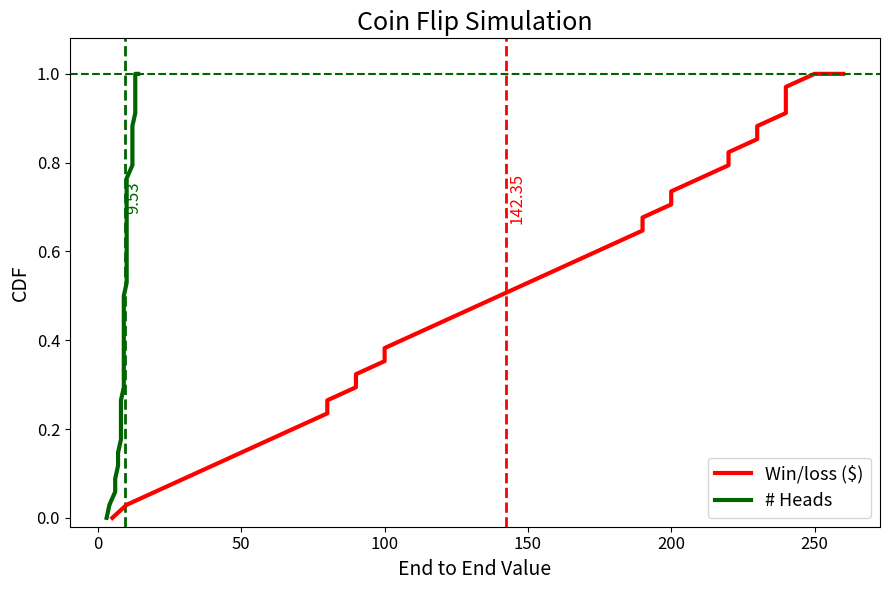

What is the difference between the maximum and minimum values in the Win/loss ($) series?

1.0